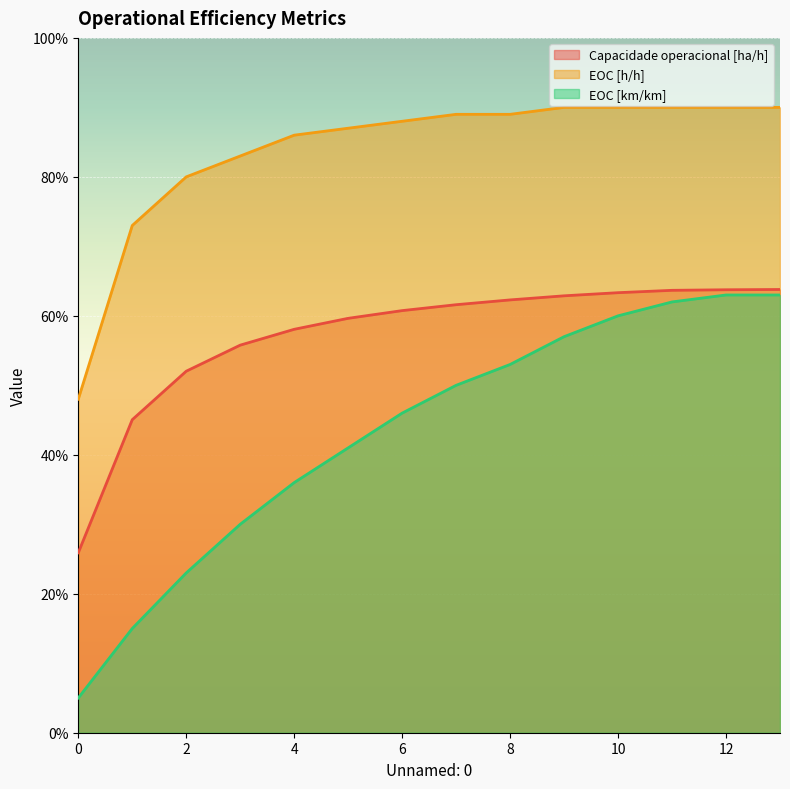

Does the chart display data point markers on the line(s)?

No